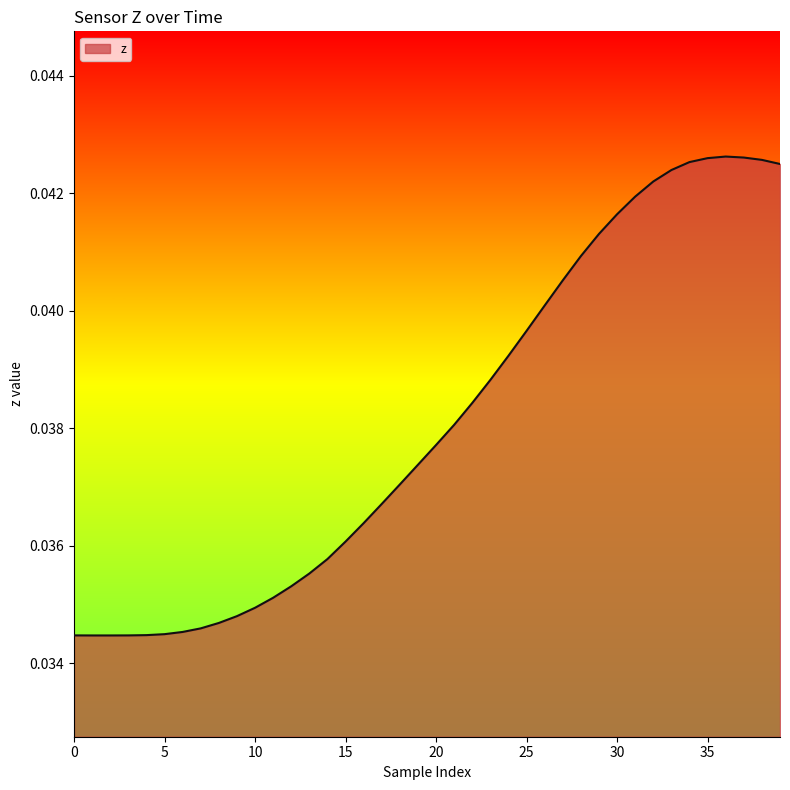

What is the label of the 16th point from the right?

24